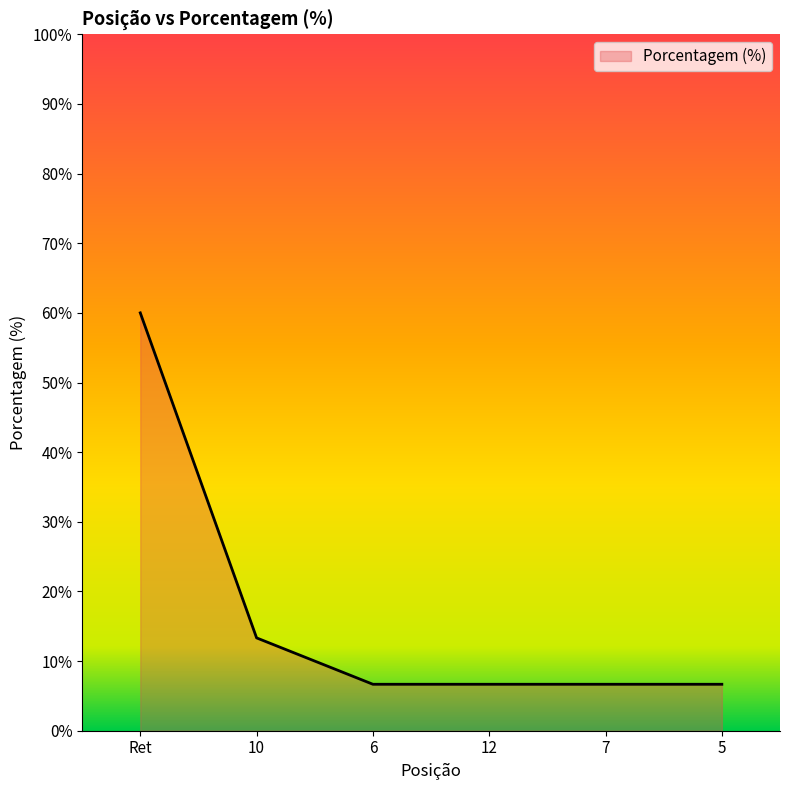

Between 5 and Ret, which is larger?

Ret